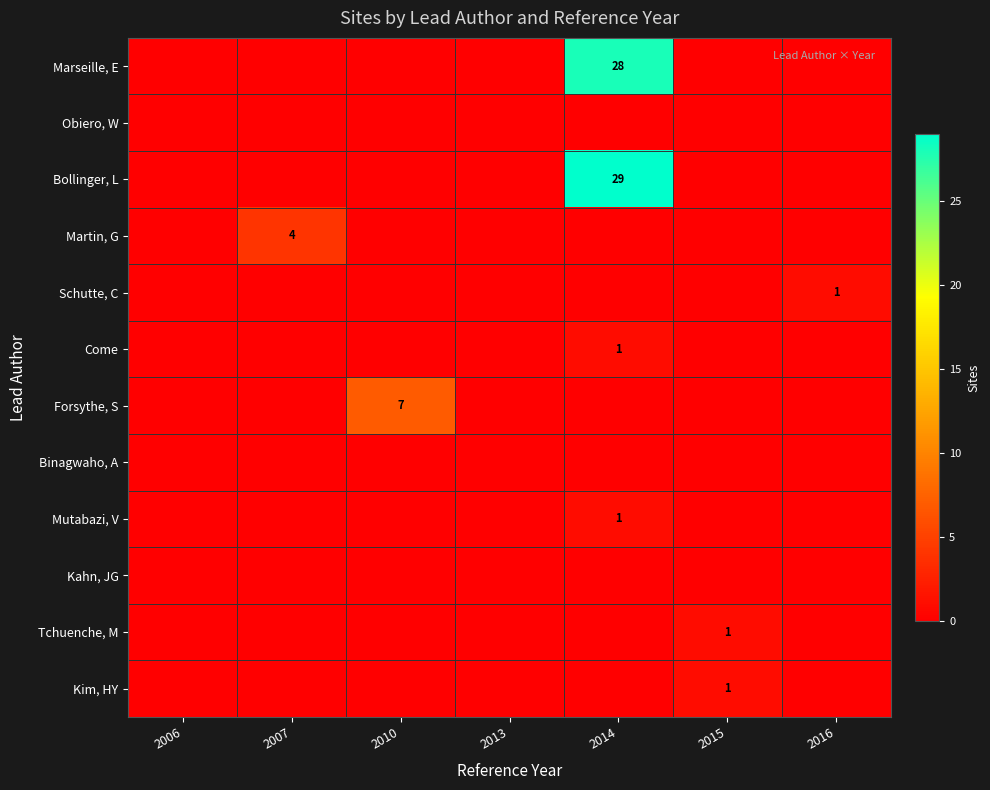

Between 2007 and 2016, which is larger?

2007